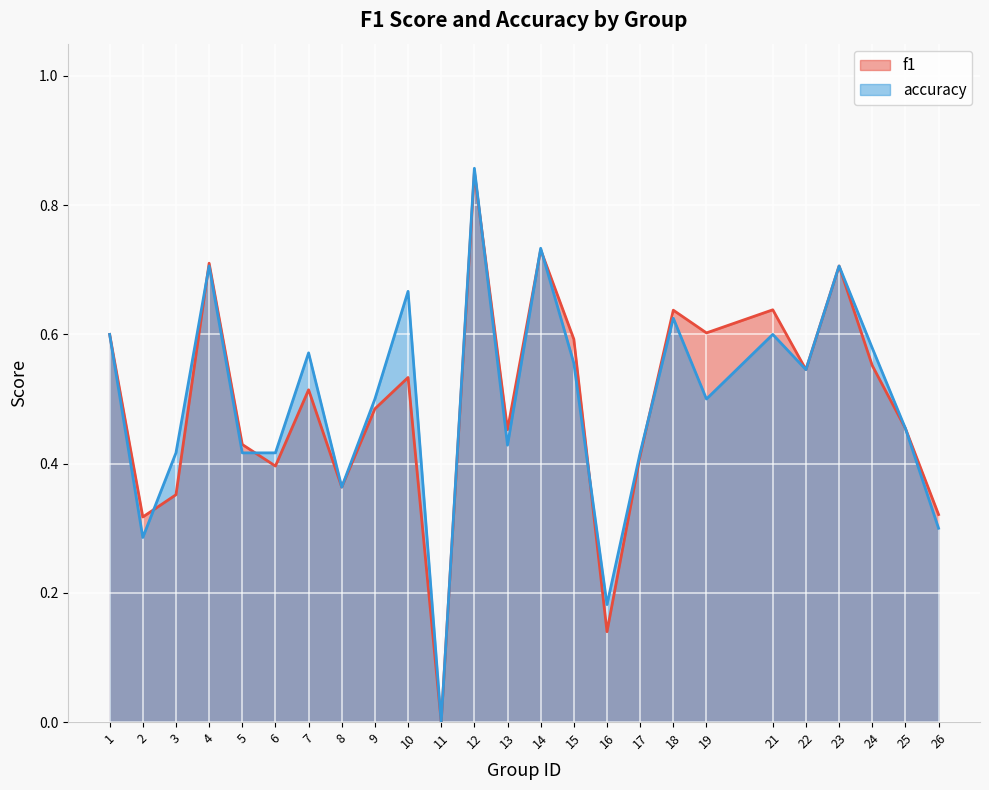

Where is the first local minimum for accuracy?

2